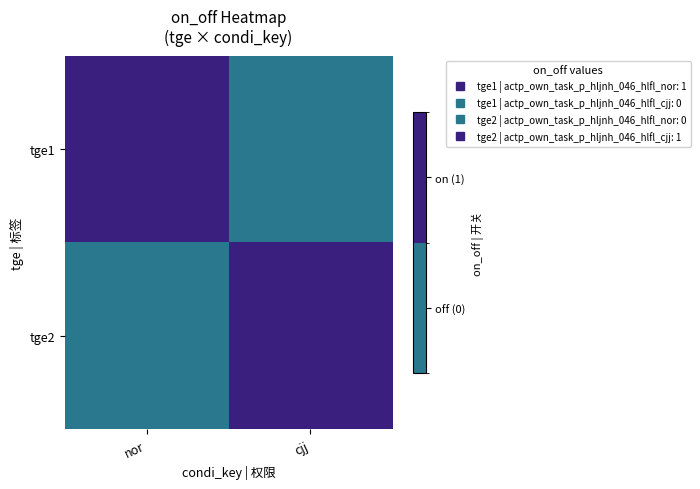

Rank the series by their maximum value, from lowest to highest.

tge1, tge2